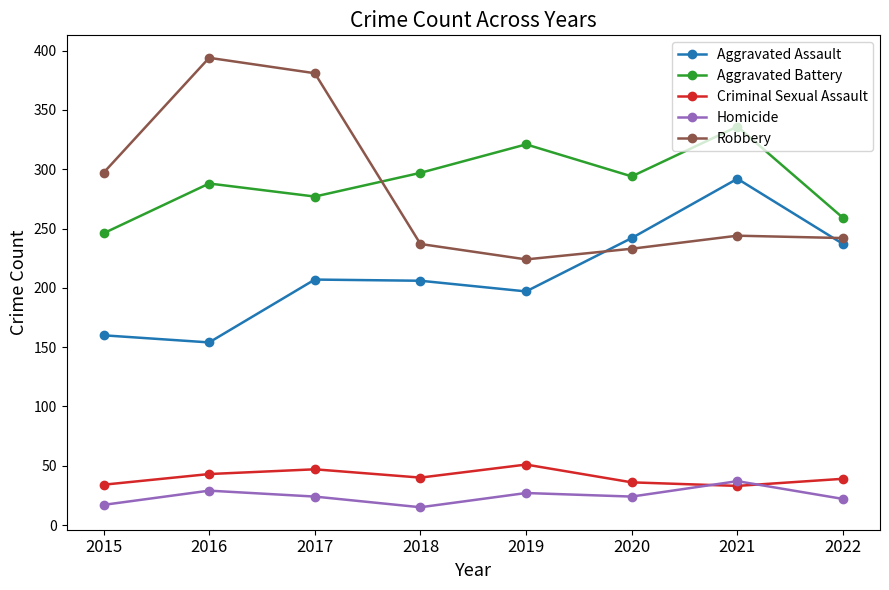

Read the Criminal Sexual Assault value at 2022, to the nearest 5.

40